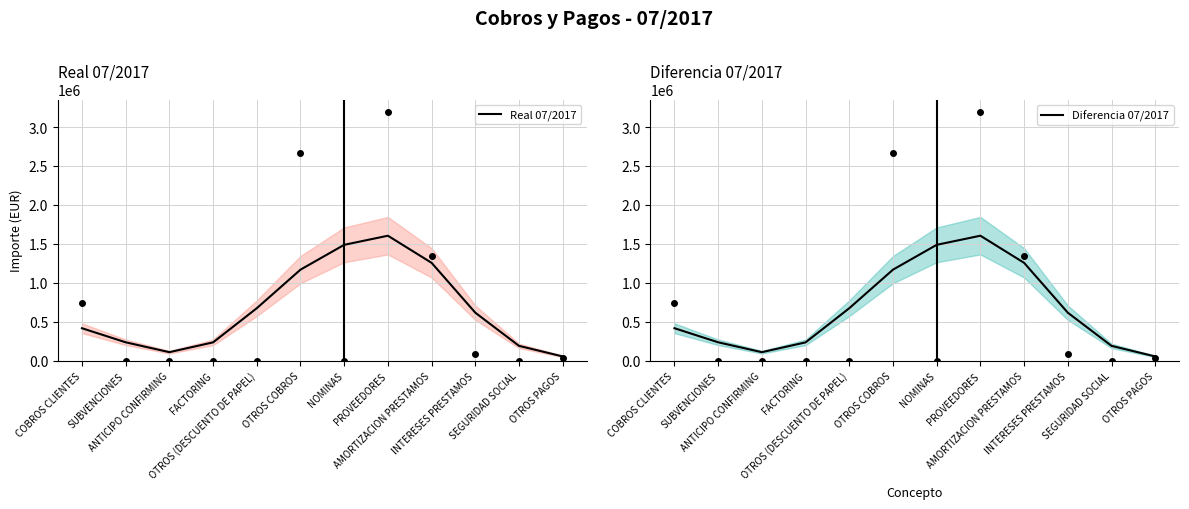

Which series has the largest range (max minus min)?

Real 07/2017